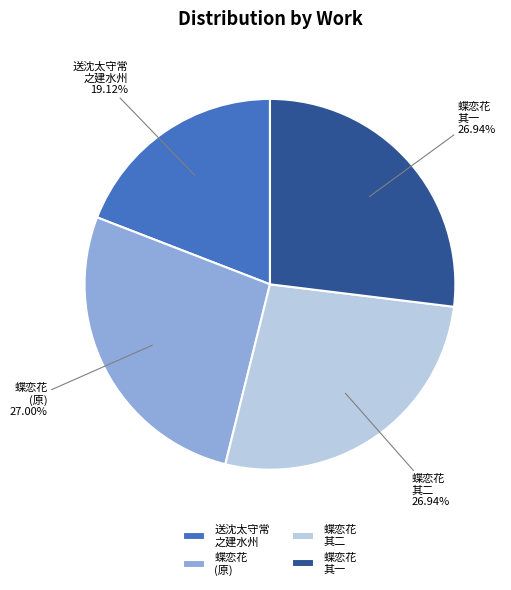

Approximately how many times larger is the value at 蝶恋花 其二 compared to 送沈太守常 之建水州?

1.4